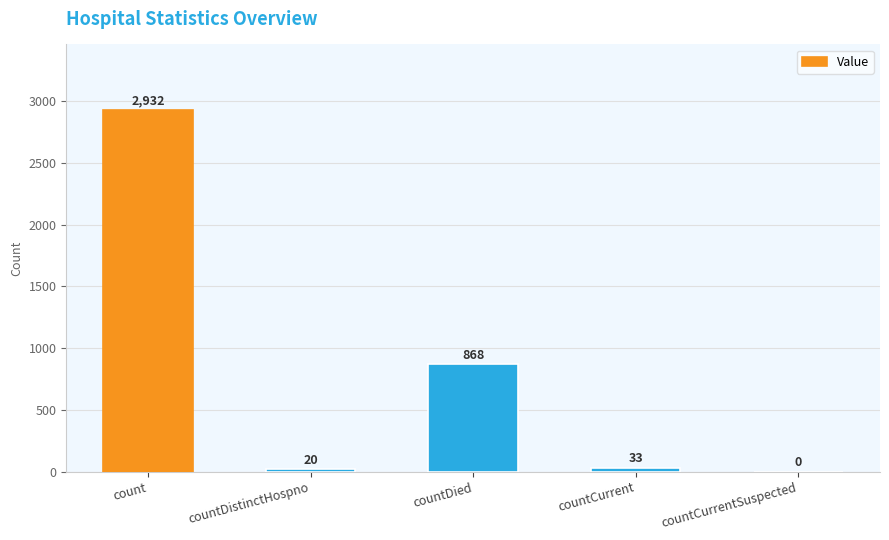

True or false: the data shows 0 at countCurrentSuspected.

True